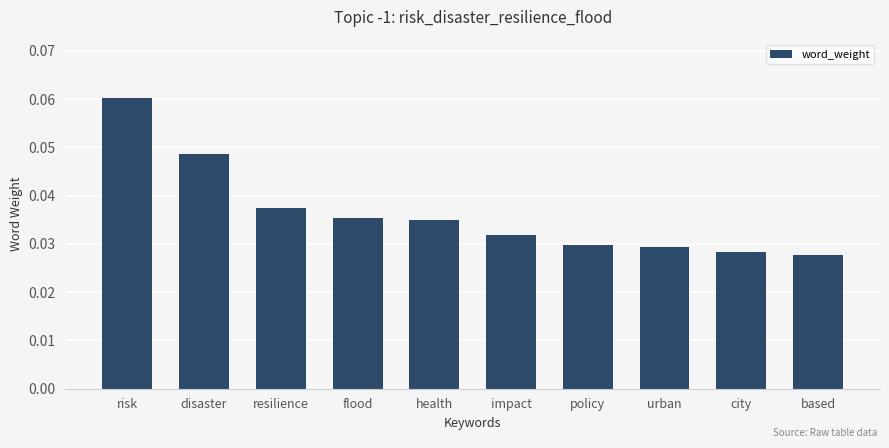

How many distinct data groups are displayed?

1